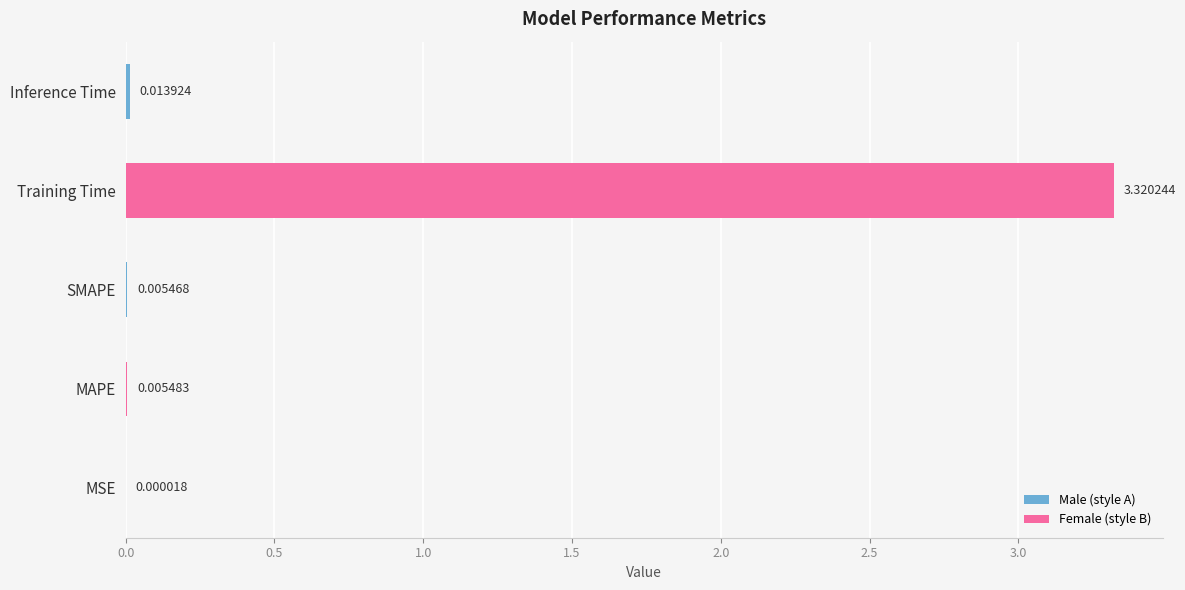

At which label is the value closest to 1?

Inference Time